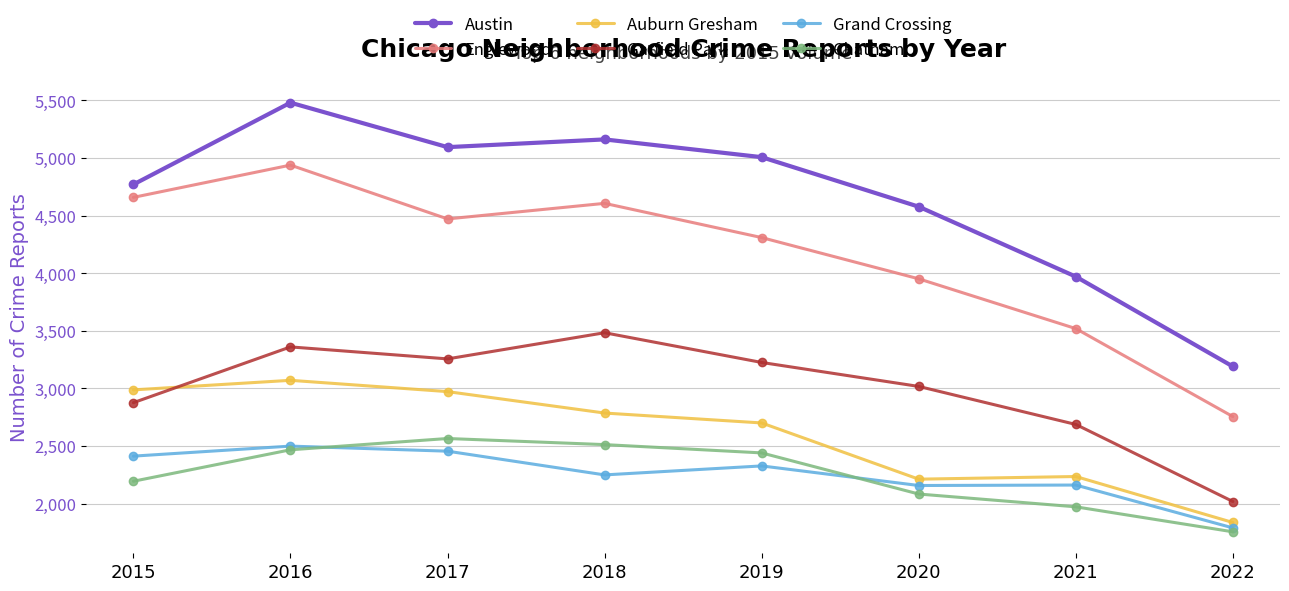

Is it true that Grand Crossing equals 2162 at 2021?

True